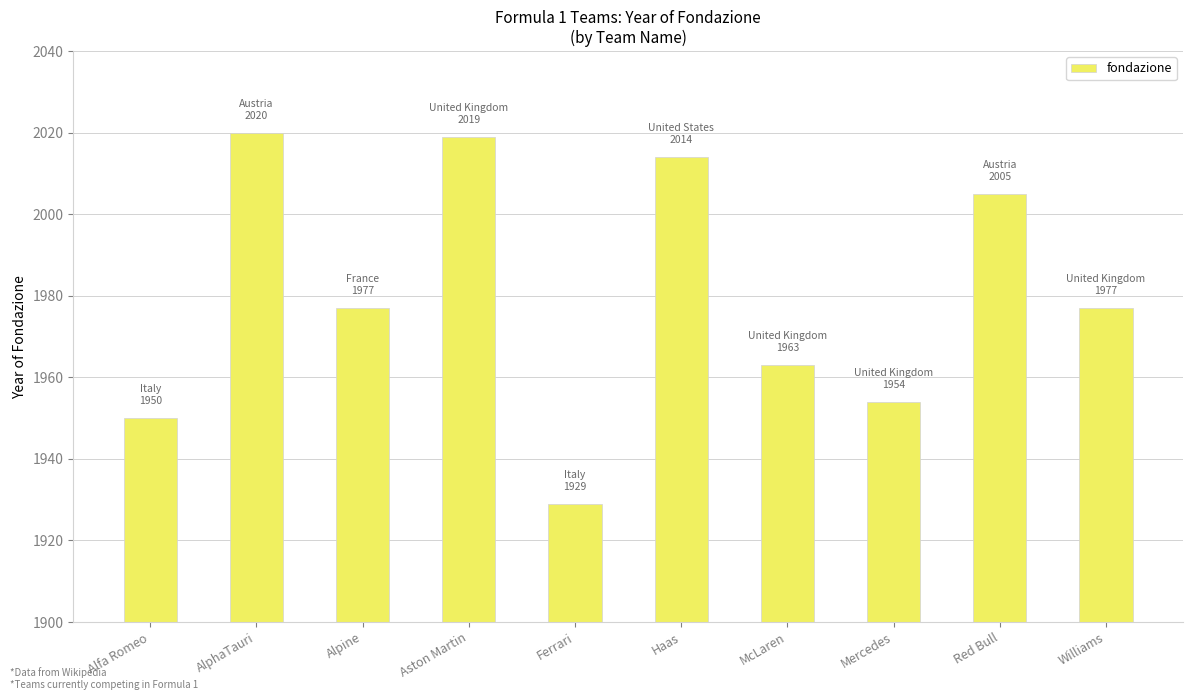

What is the difference between the values at Red Bull and Mercedes?

51